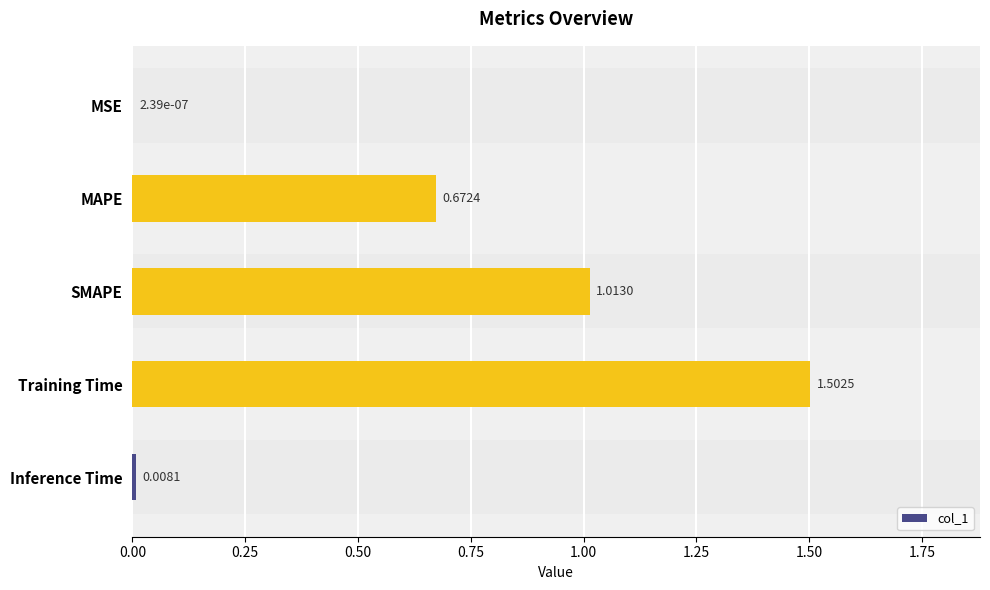

What is the sum of all values?

3.2